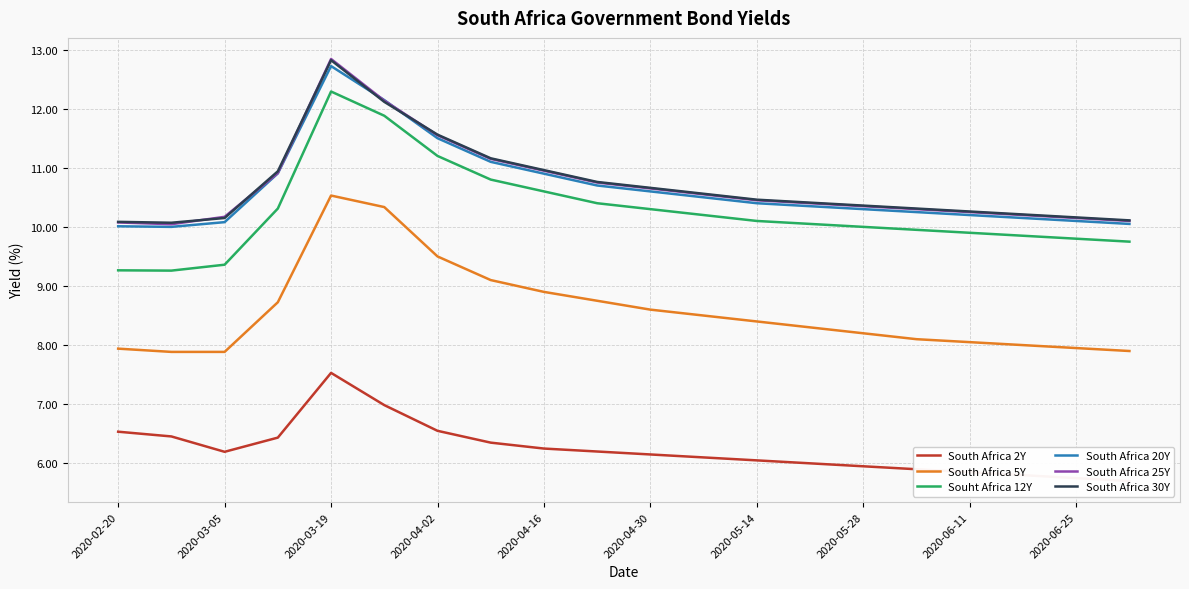

At how many categories does at least one series exceed 9?

20